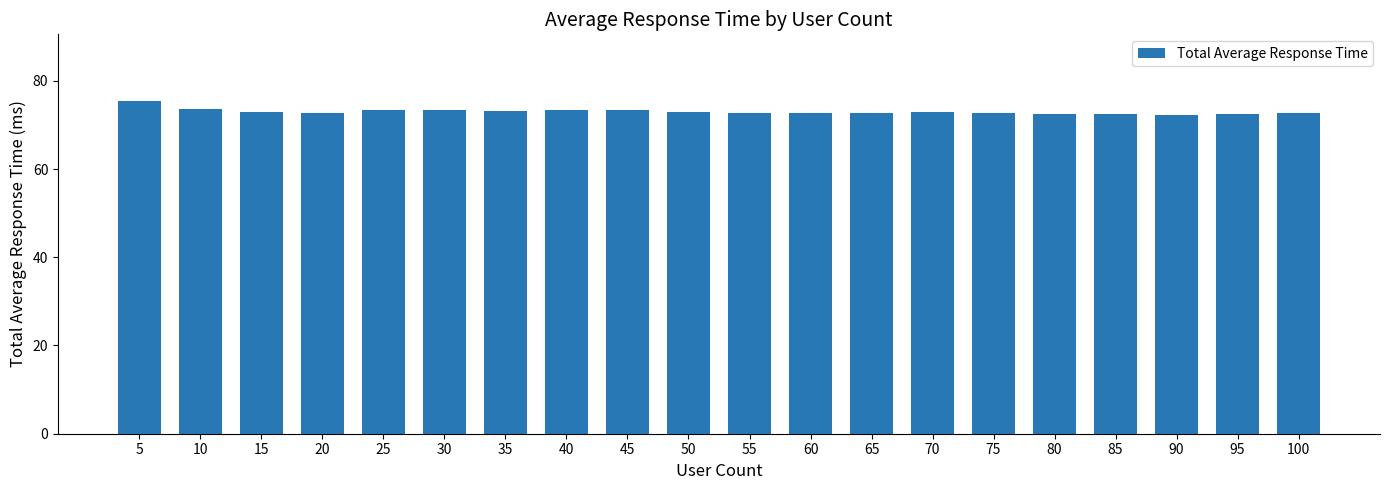

True or false: the data shows 98.4 at 15.

False